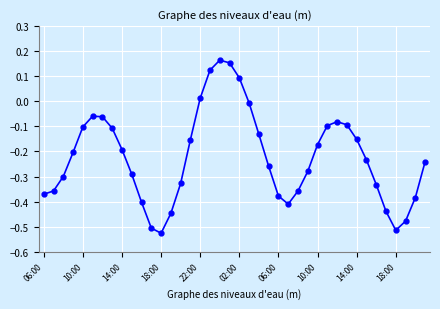

What is the difference between the second highest and second lowest values?

0.7